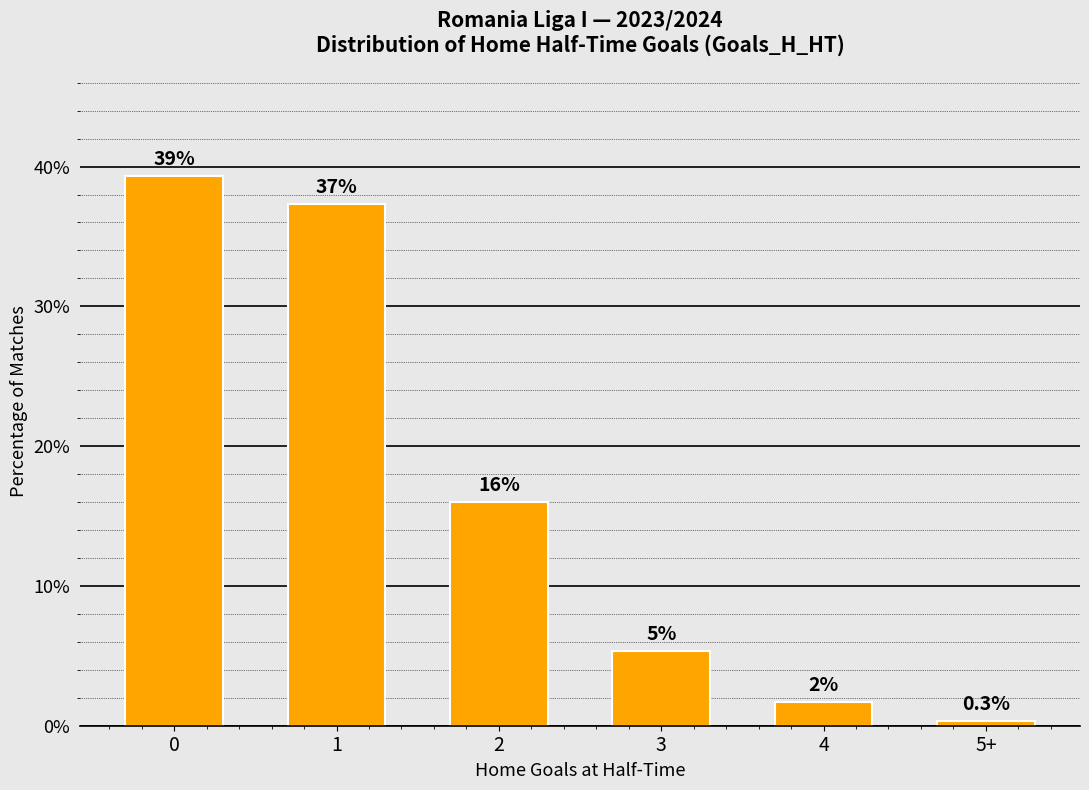

What is the value of the 2nd bar from the left?

37.3